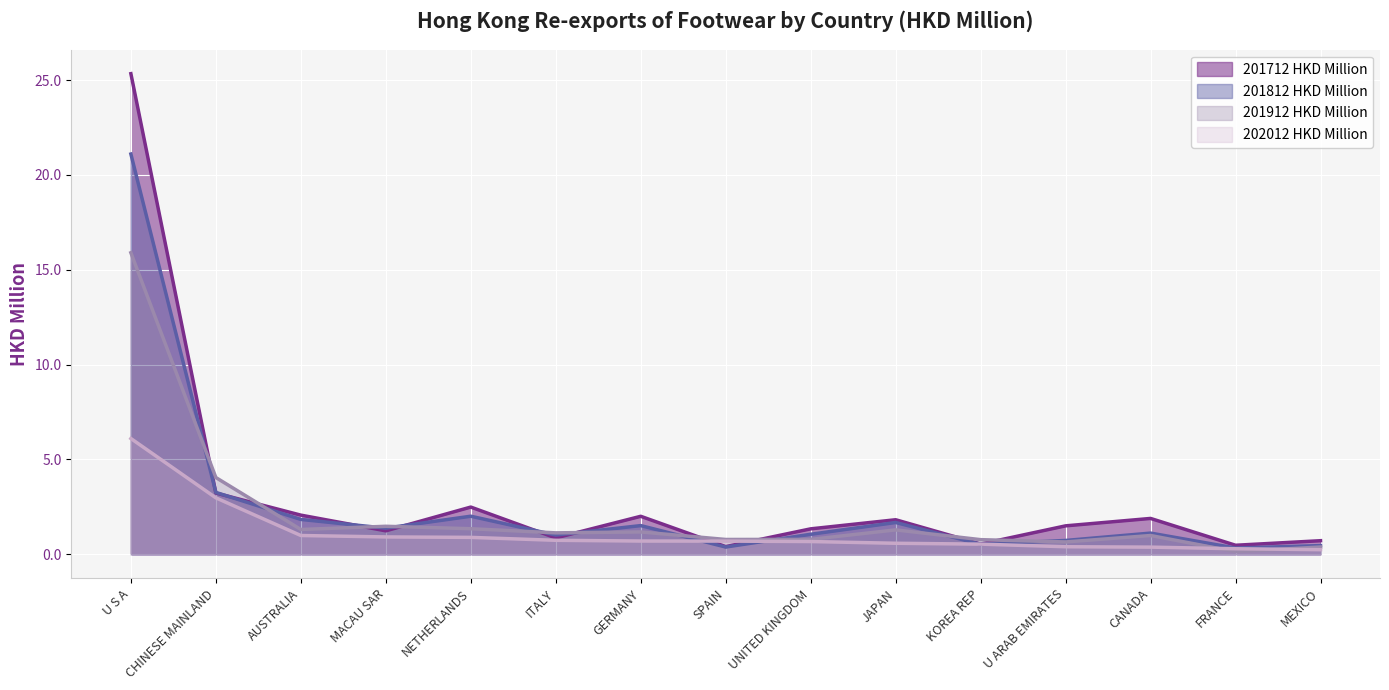

List the series in order of their overall mean, lowest first.

202012 HKD Million, 201912 HKD Million, 201812 HKD Million, 201712 HKD Million